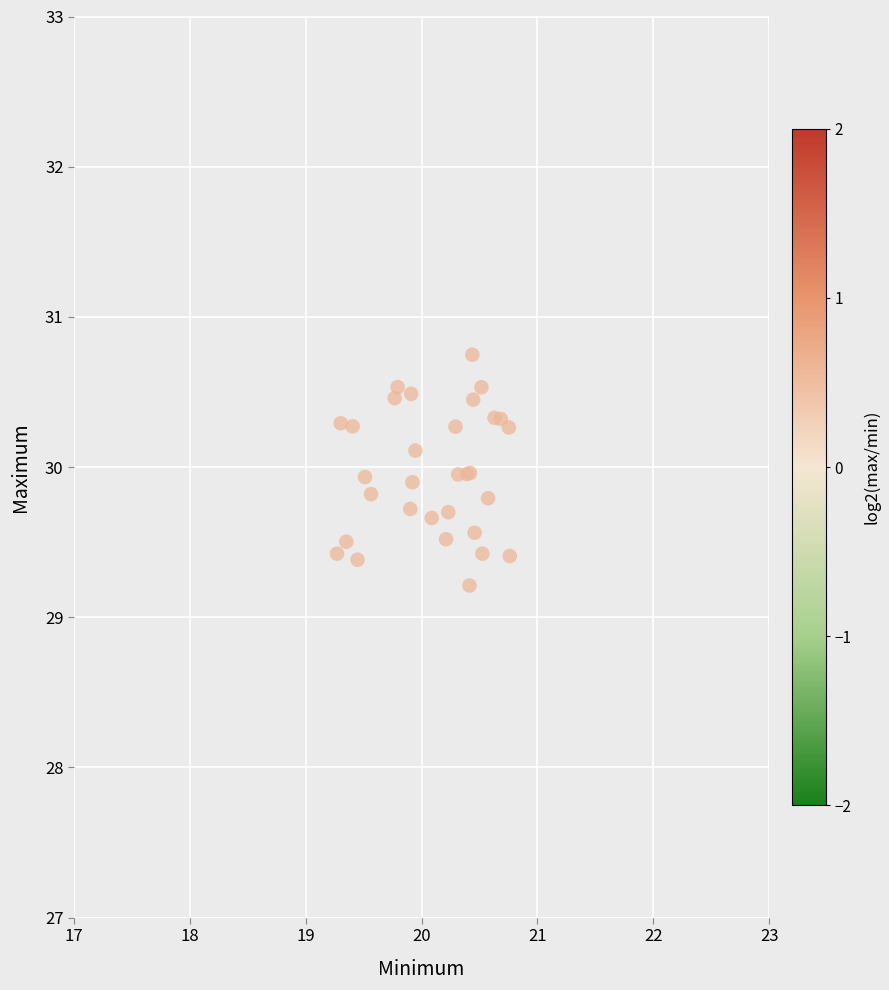

What Y value in the scatter plot is closest to 29?

29.2